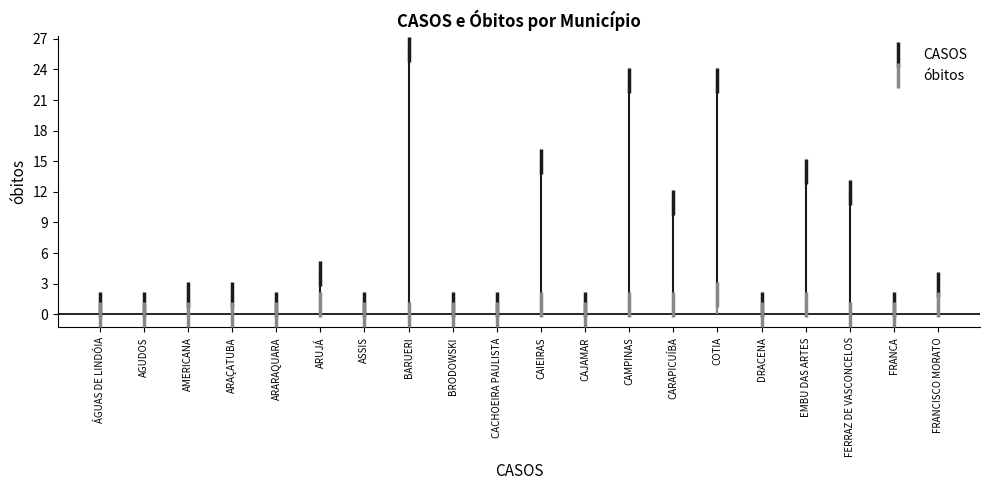

At which label is CASOS closest to 13?

EMBU DAS ARTES